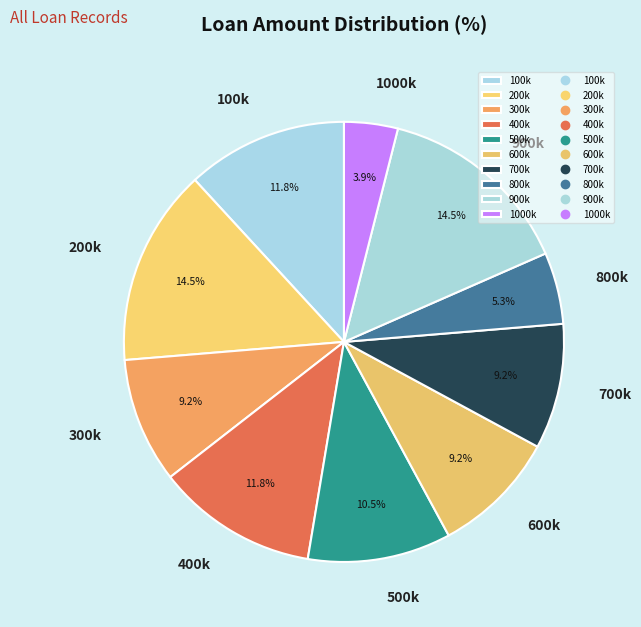

Which category has the smallest portion of the pie?

1000k